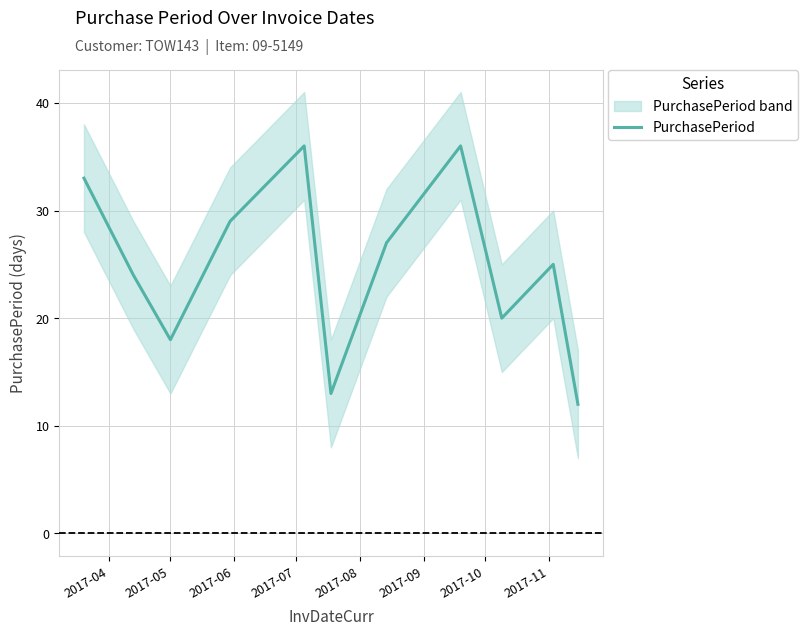

What is the minimum value for PurchasePeriod?

12